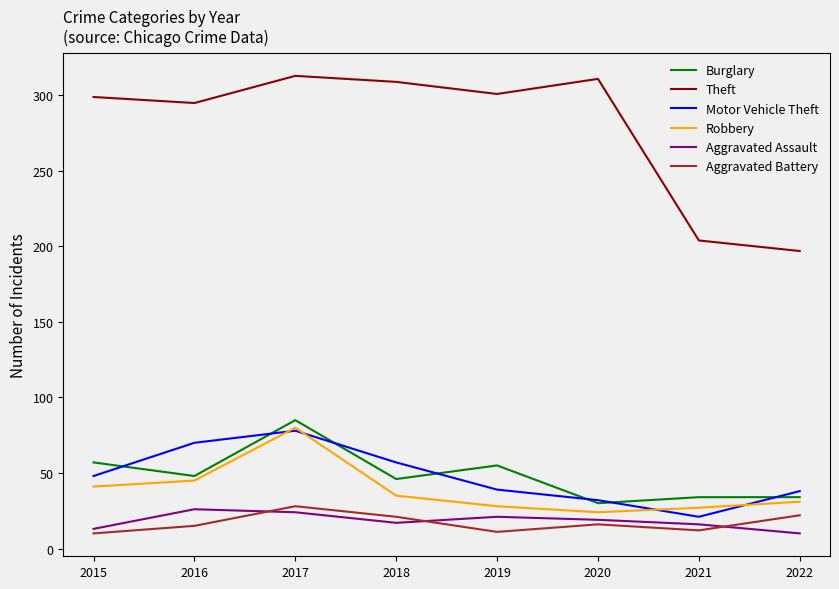

How many lines are shown in the chart?

6